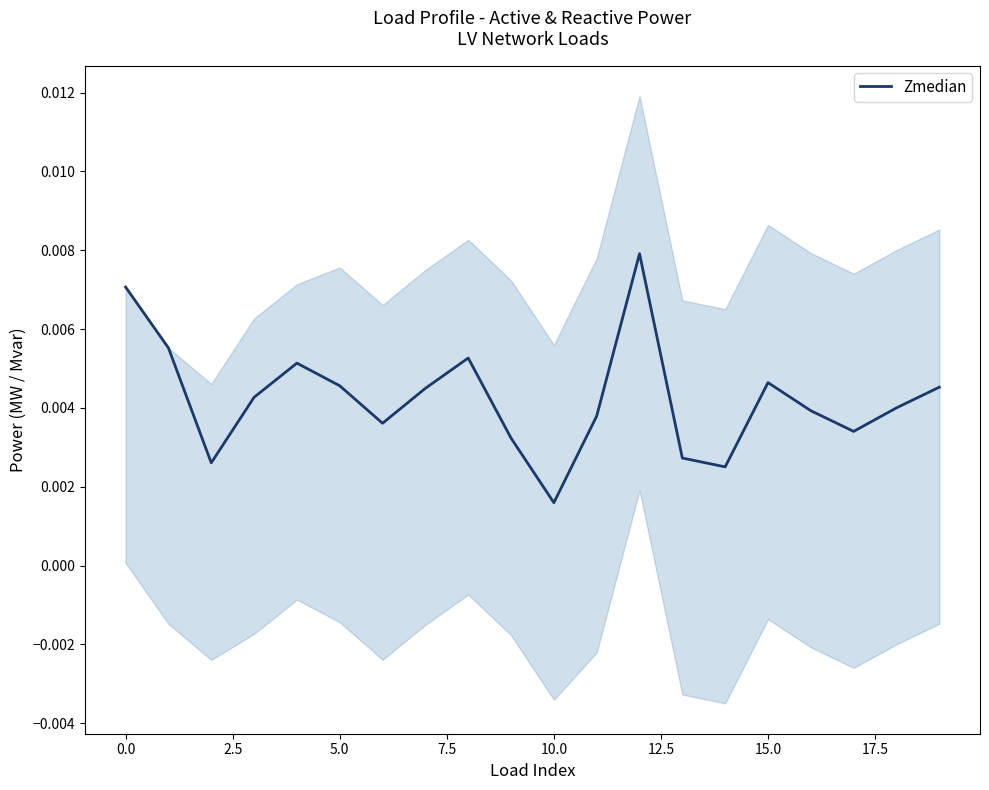

At which label does Zmedian reach its minimum?

10.0